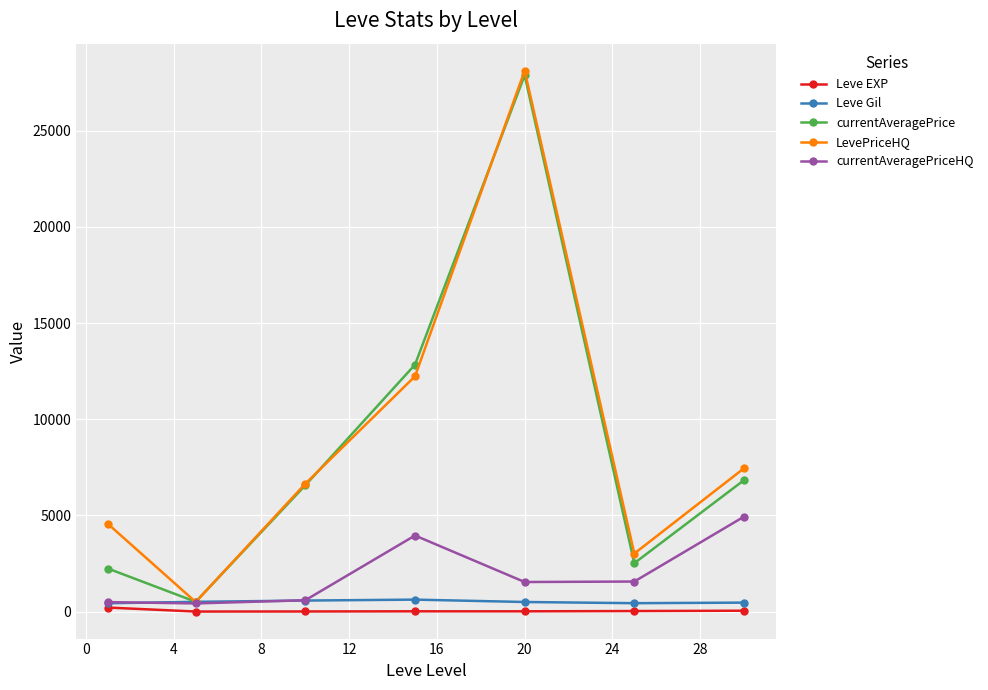

Which series has the largest range (max minus min)?

LevePriceHQ